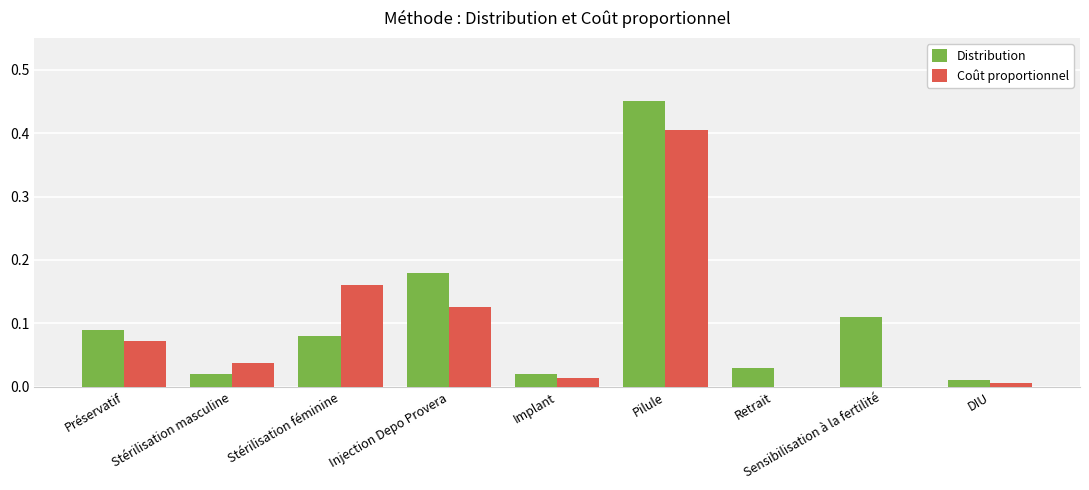

The Coût proportionnel series shows -0.3 at Retrait. True or false?

False